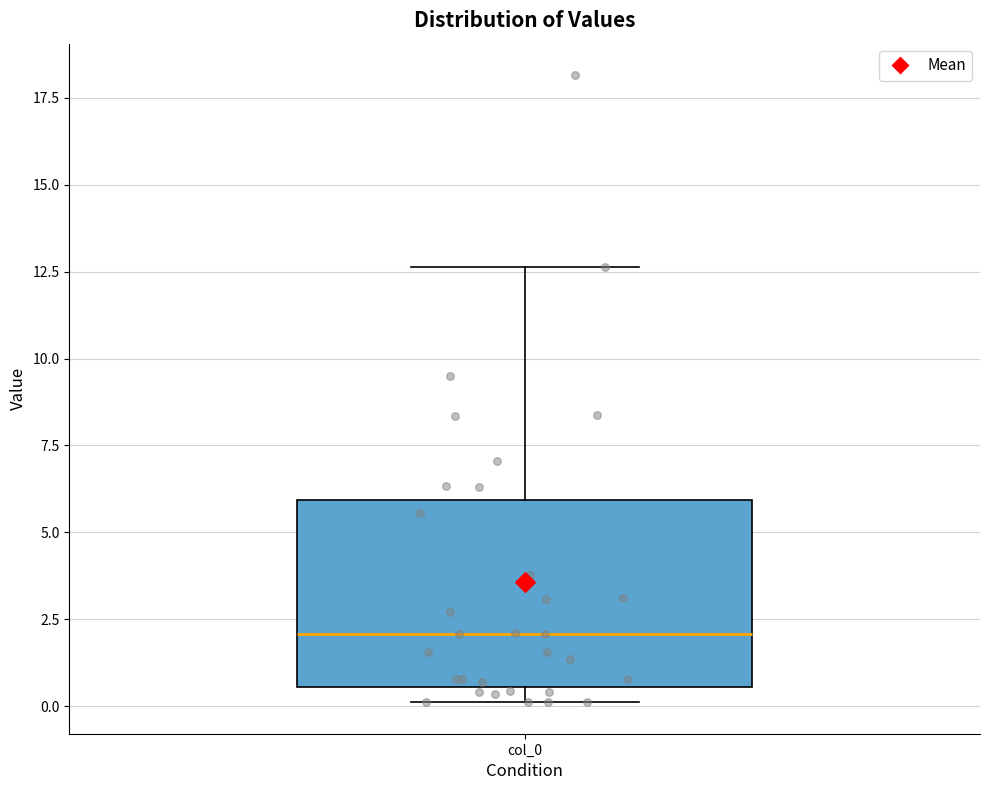

Read this box plot against the y-axis: the position of the median line, the range covered by the box, and the ends of both whiskers. The values are not printed on the chart, so give them approximately, as read against the axis.

median 2.0, box 0.5 to 6.0, whiskers 0.0 to 12.5